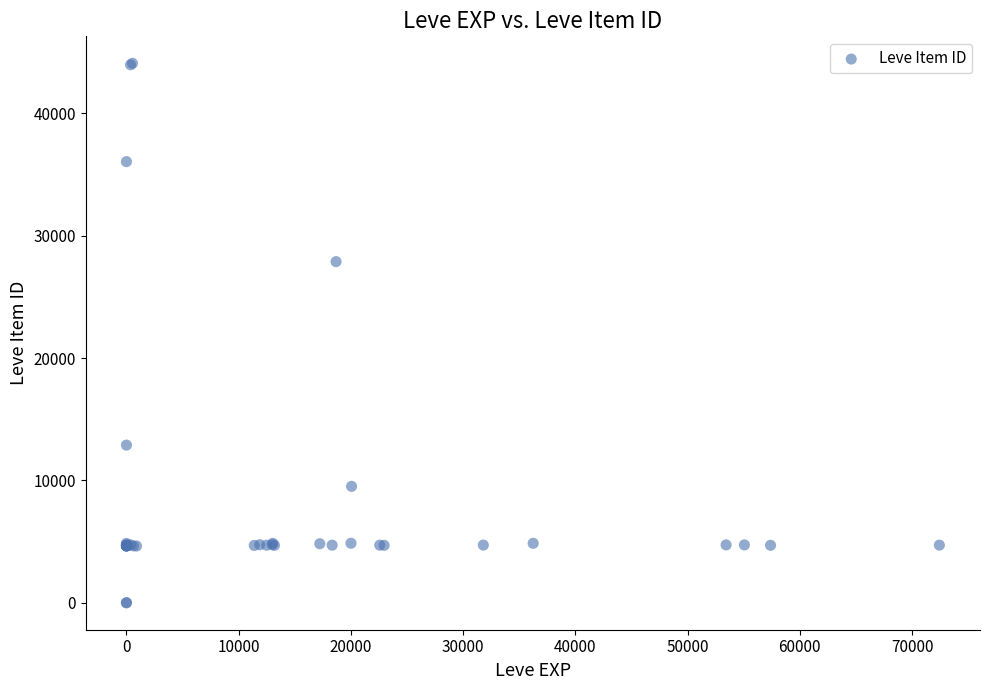

What Y value in the scatter plot is closest to 22048?

27884